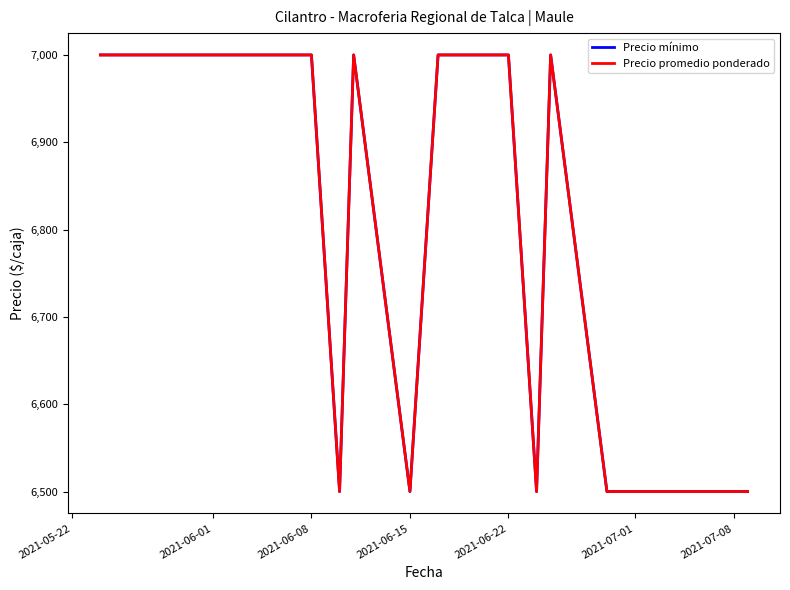

Is this an area chart (filled region under the line)?

No